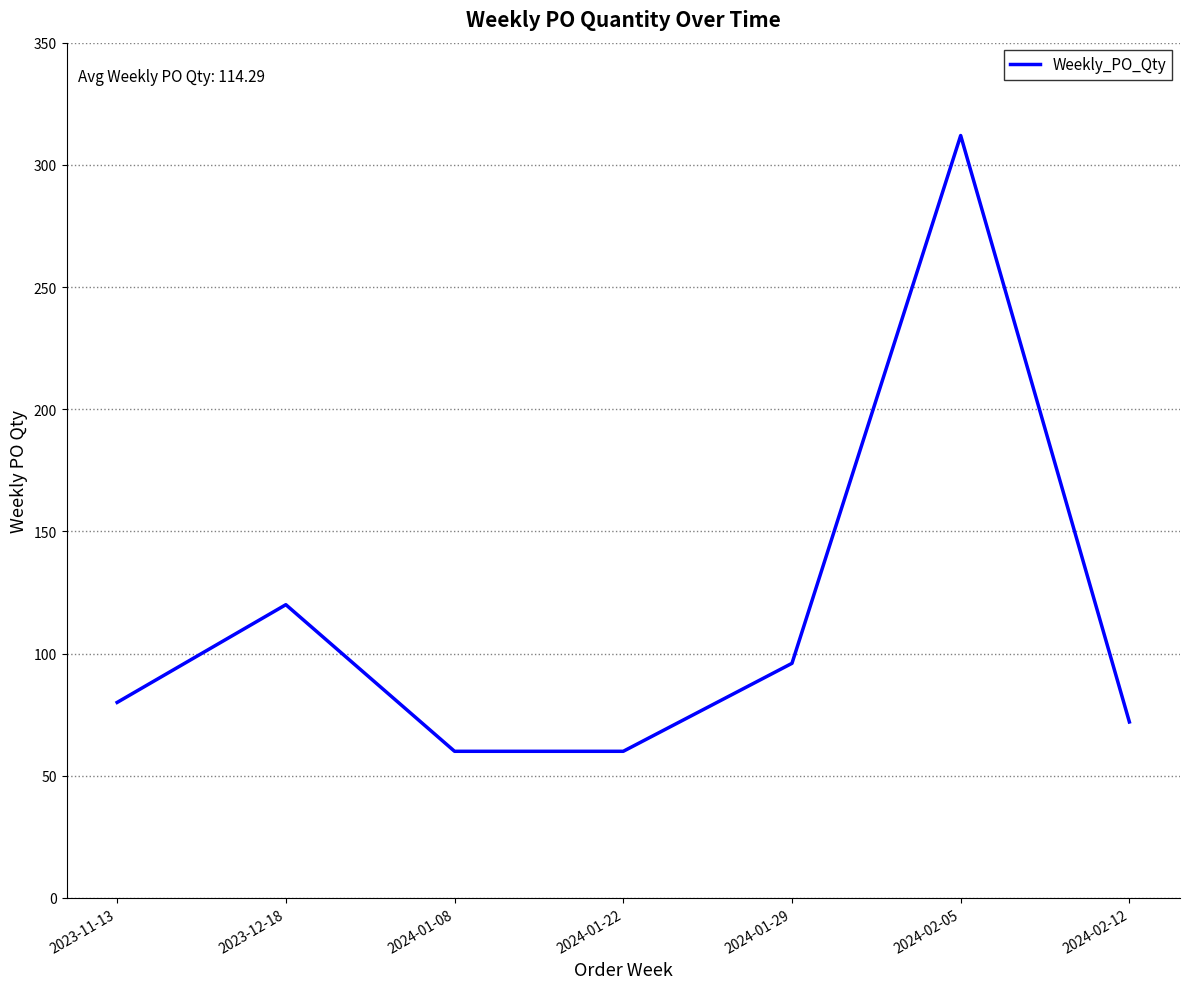

Reading left to right, extract all data points from this chart.

80	120	60	60	96	312	72